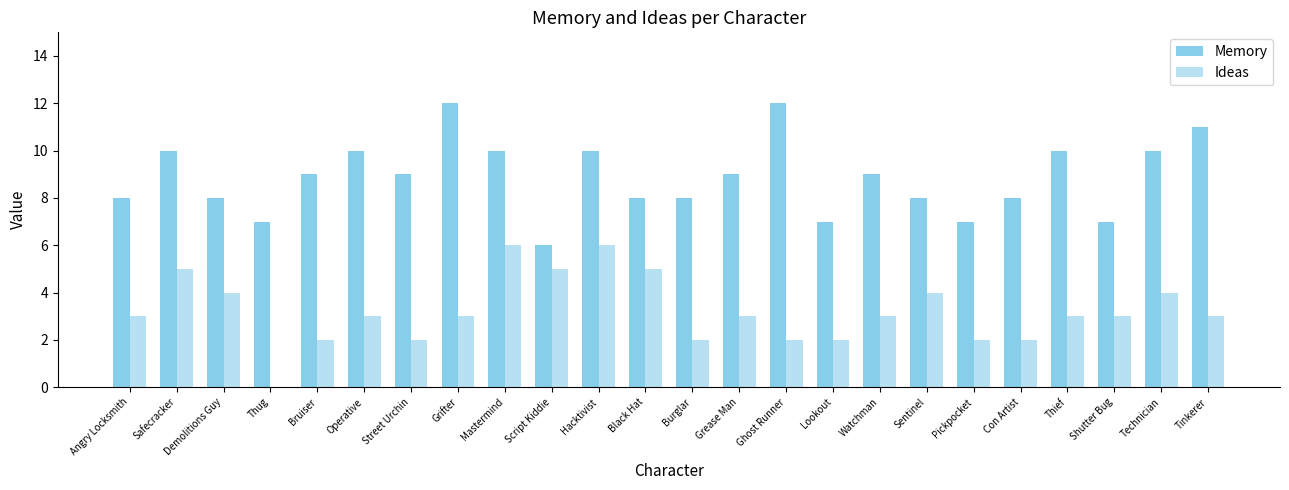

What is the label of the 19th bar from the right?

Operative